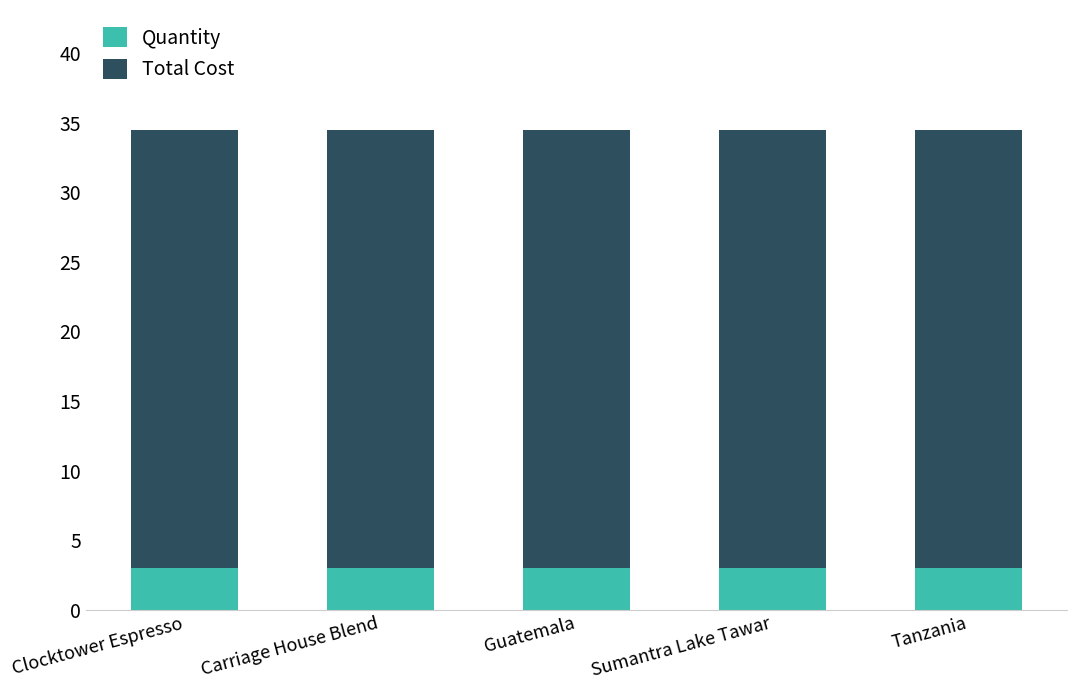

What is the sum of all Quantity values?

15.0